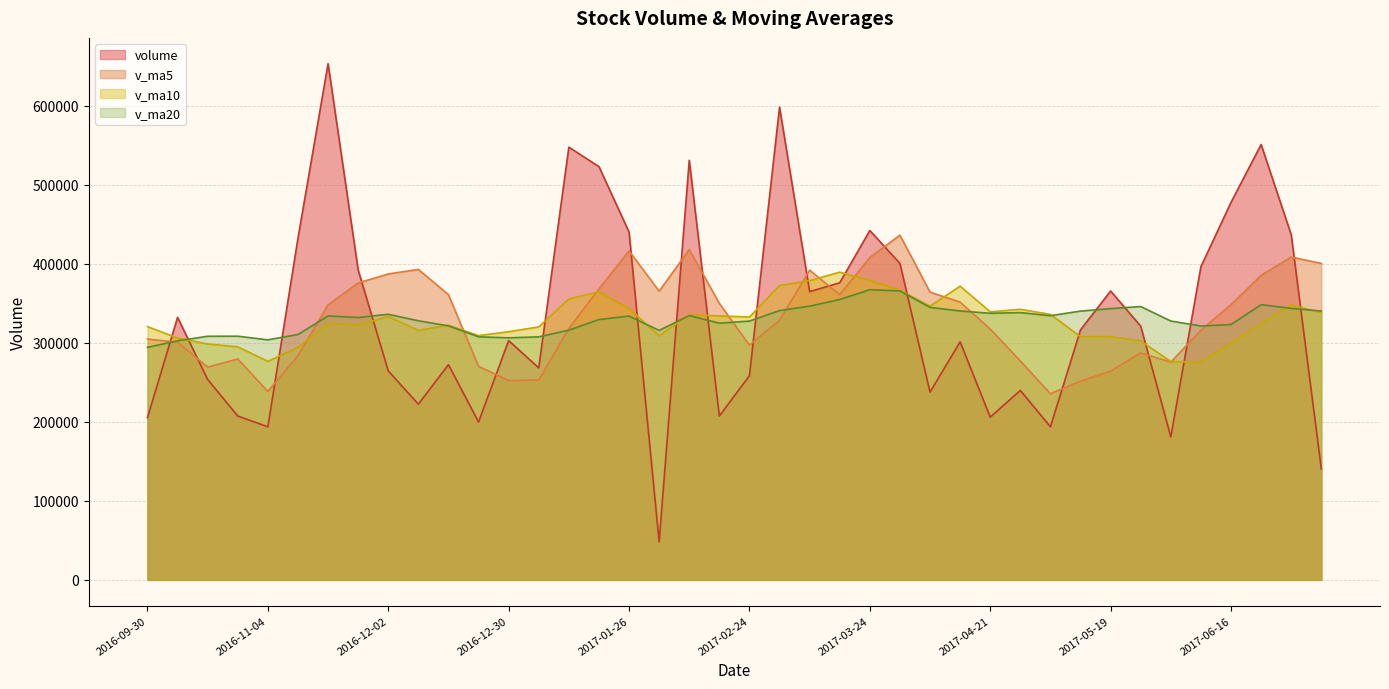

At which category does v_ma5 reach its first local peak?

2016-10-28